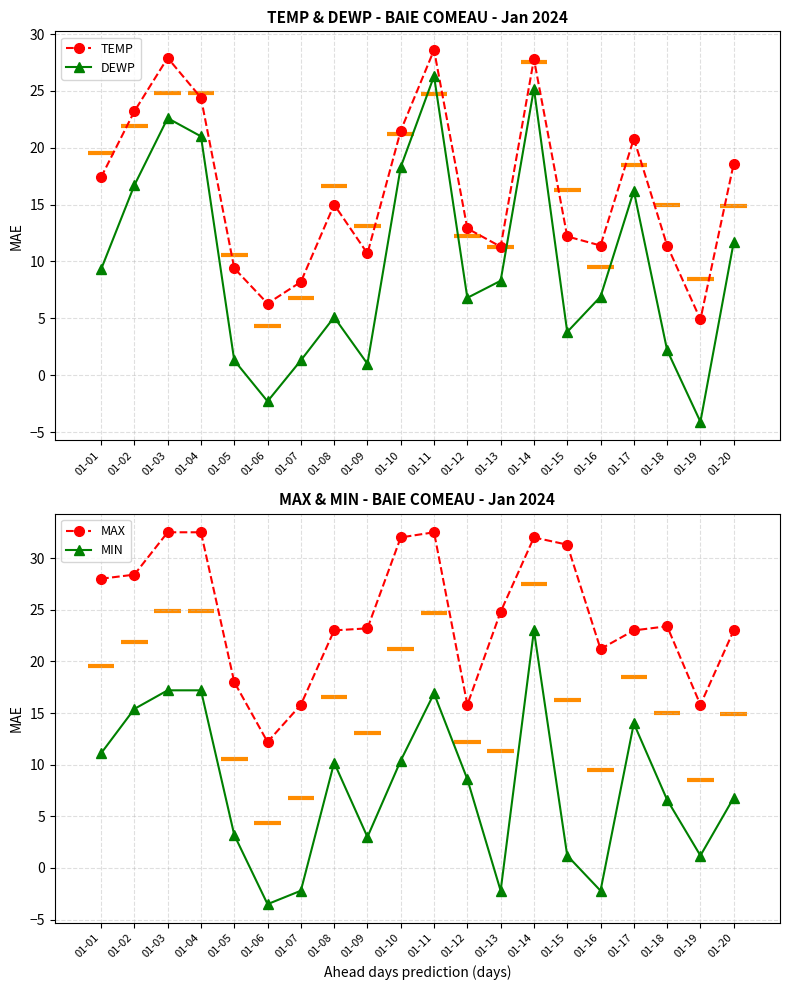

What is the difference between the second highest and minimum values in the MIN series?

20.7